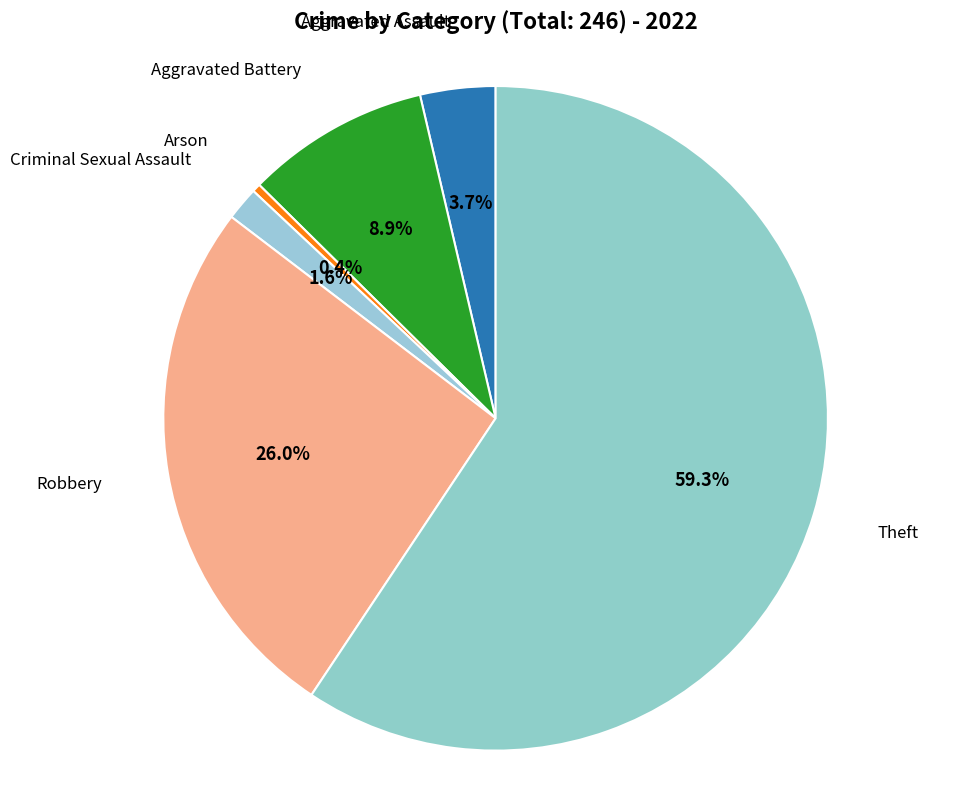

Which slice represents more than half of the pie?

Theft